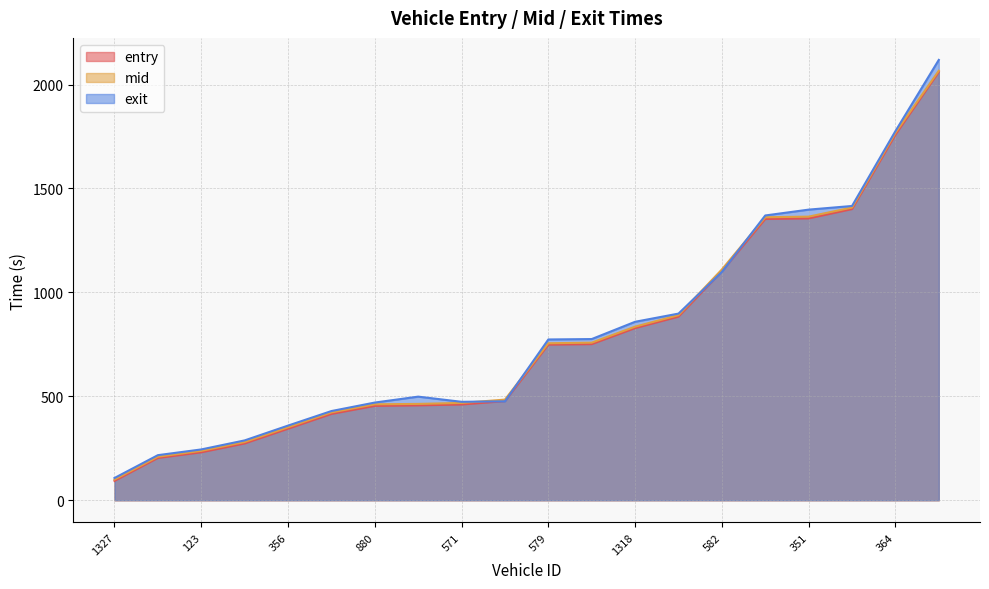

Does the chart display data point markers on the line(s)?

No